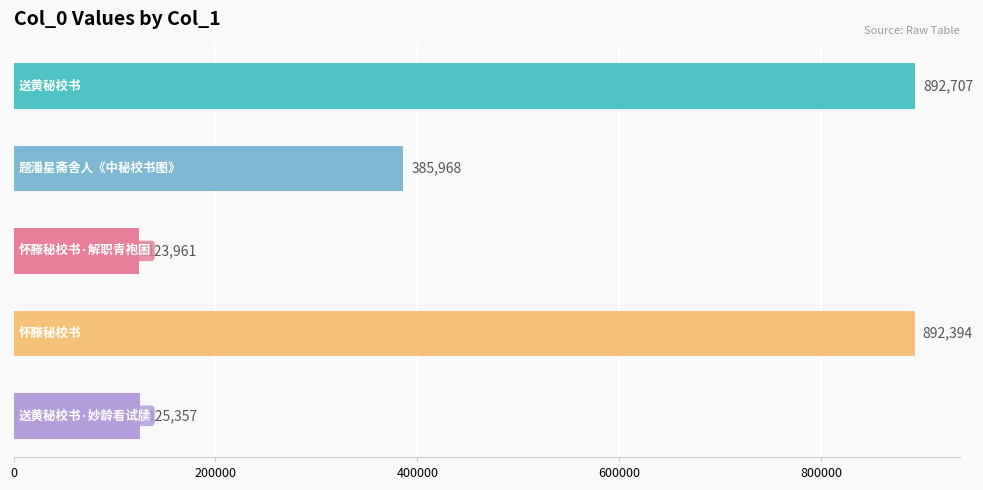

Reading top to bottom, transcribe all the data shown in this chart.

892707	385968	123961	892394	125357